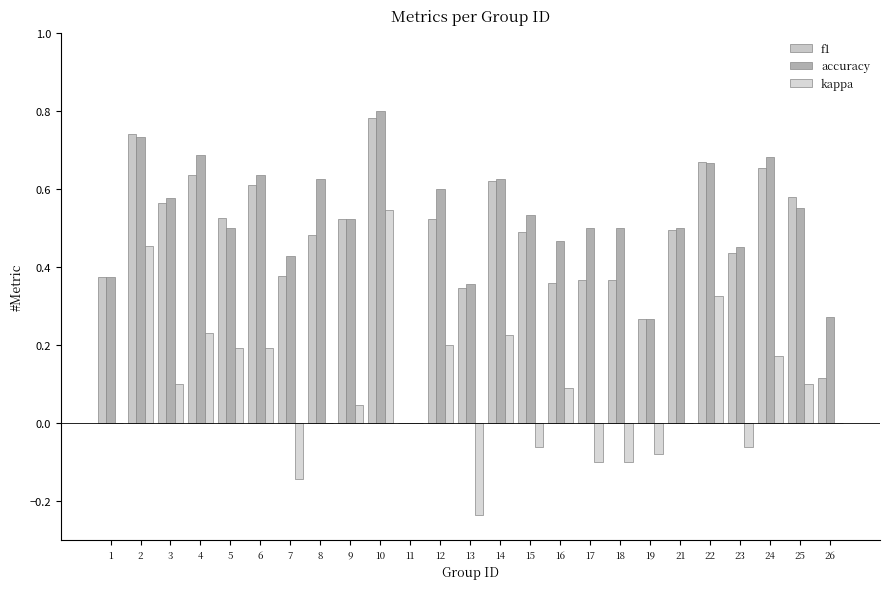

Reading right to left, list all the values displayed in this chart.

f1: 26=0.1	25=0.6	24=0.7	23=0.4	22=0.7	21=0.5	19=0.3	18=0.4	17=0.4	16=0.4	15=0.5	14=0.6	13=0.3	12=0.5	11=0.0	10=0.8	9=0.5	8=0.5	7=0.4	6=0.6	5=0.5	4=0.6	3=0.6	2=0.7	1=0.4
accuracy: 26=0.3	25=0.6	24=0.7	23=0.5	22=0.7	21=0.5	19=0.3	18=0.5	17=0.5	16=0.5	15=0.5	14=0.6	13=0.4	12=0.6	11=0.0	10=0.8	9=0.5	8=0.6	7=0.4	6=0.6	5=0.5	4=0.7	3=0.6	2=0.7	1=0.4
kappa: 26=0.0	25=0.1	24=0.2	23=-0.1	22=0.3	21=0.0	19=-0.1	18=-0.1	17=-0.1	16=0.1	15=-0.1	14=0.2	13=-0.2	12=0.2	11=0.0	10=0.5	9=0.0	8=0.0	7=-0.1	6=0.2	5=0.2	4=0.2	3=0.1	2=0.5	1=0.0